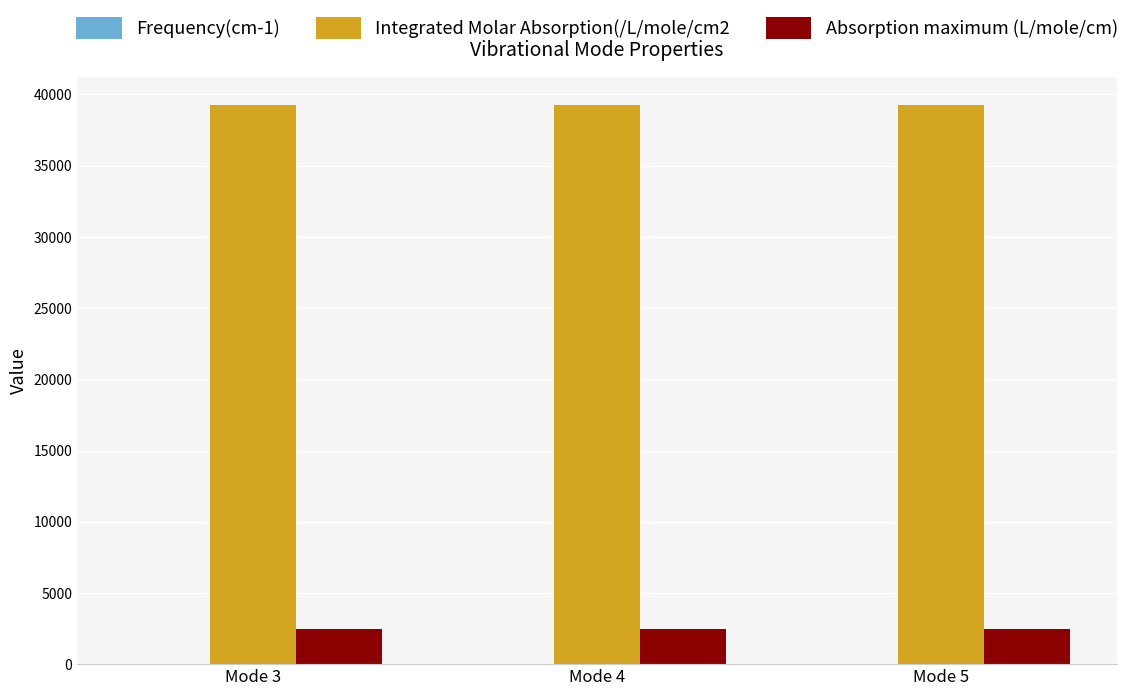

What is the maximum value for Absorption maximum (L/mole/cm)?

2499.3